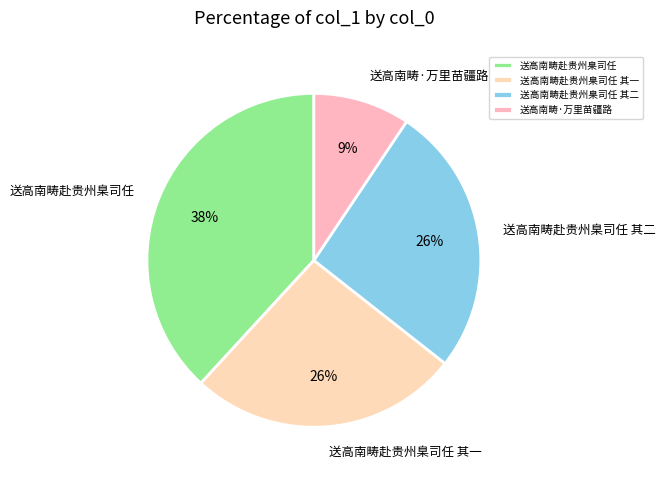

To the nearest percent, what is the difference between the 送高南畴赴贵州臬司任 其二 and 送高南畴赴贵州臬司任 slice percentages?

12%